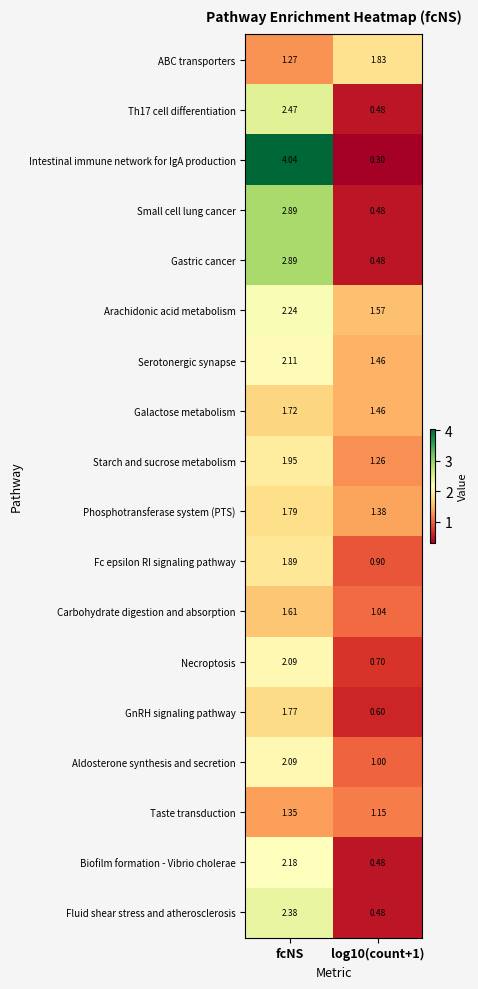

Is the value of Biofilm formation - Vibrio cholerae at log10(count+1) greater than the value of GnRH signaling pathway at log10(count+1)?

No